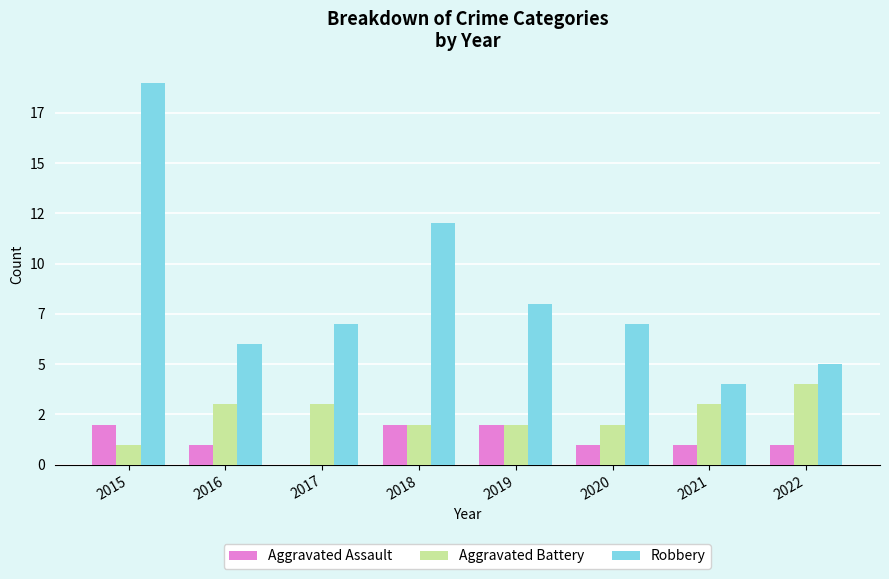

What is the difference between the maximum and second lowest values in the Aggravated Assault series?

1